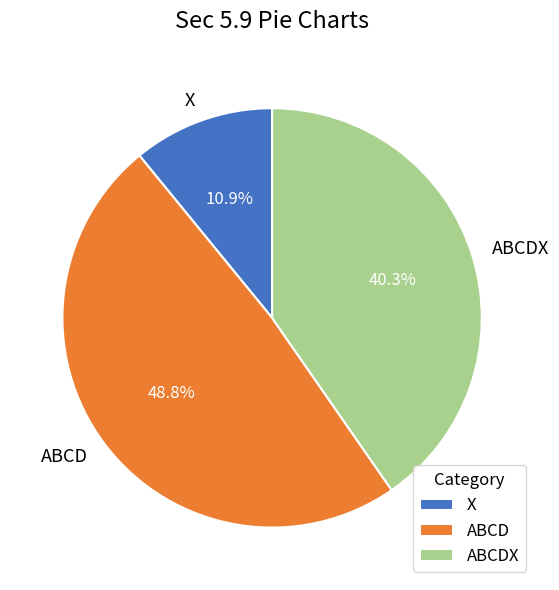

How many slices are in this pie chart?

3